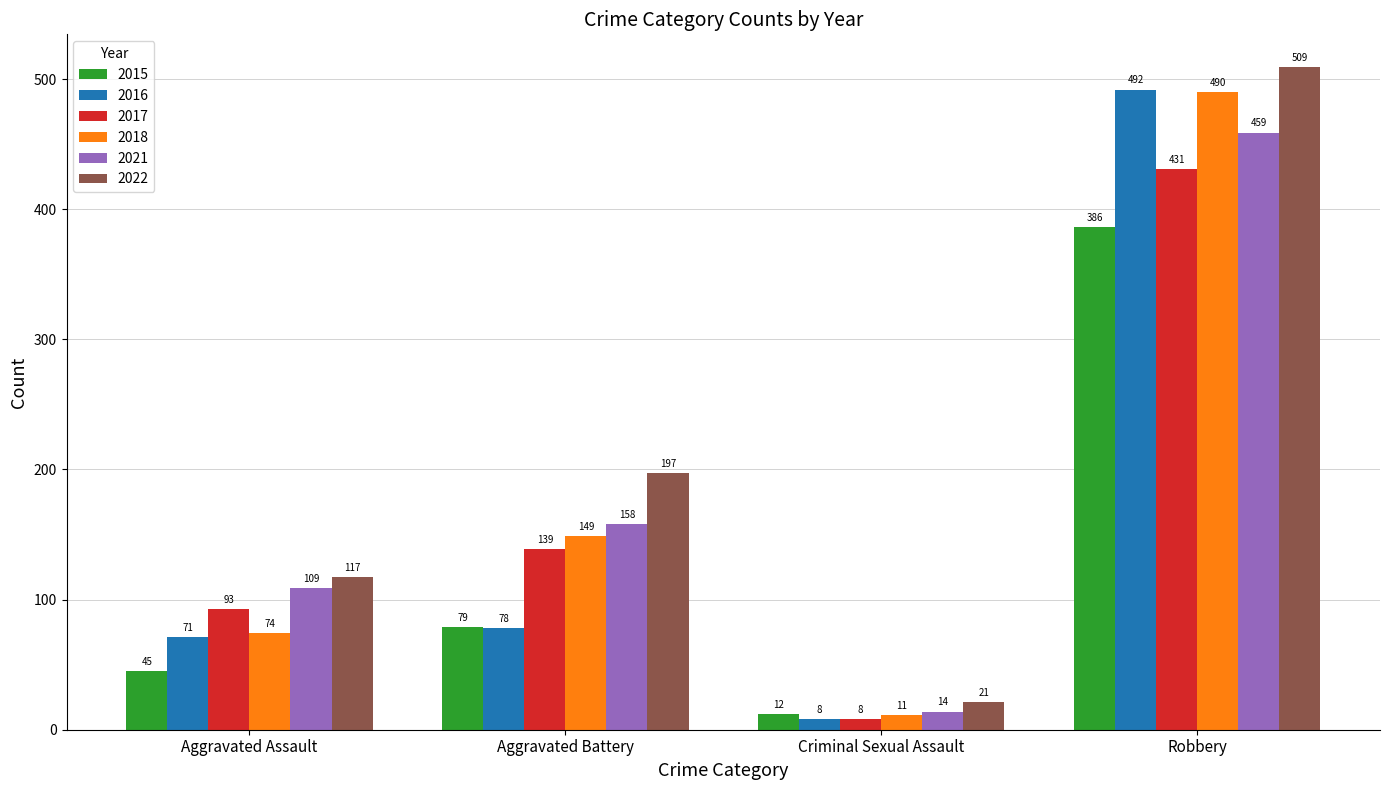

Rank the categories by 2015 value from highest to lowest.

Robbery, Aggravated Battery, Aggravated Assault, Criminal Sexual Assault